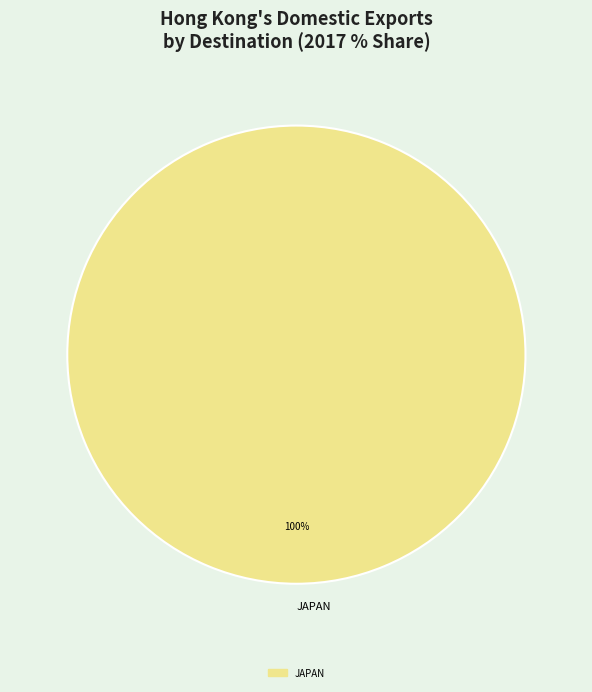

Rank the categories by value from highest to lowest.

JAPAN